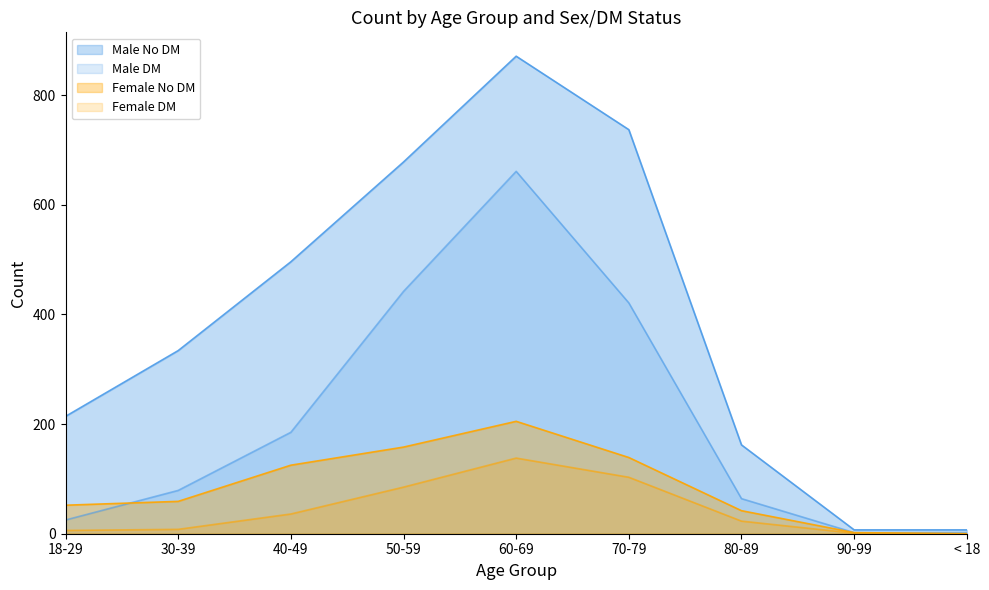

Reading left to right, transcribe all the data shown in this chart.

Male No DM: 214	334	496	678	871	737	162	7	7
Male DM: 25	79	185	442	661	421	64	2	2
Female No DM: 52	59	125	158	205	139	42	2	0
Female DM: 6	8	36	85	138	103	23	1	0